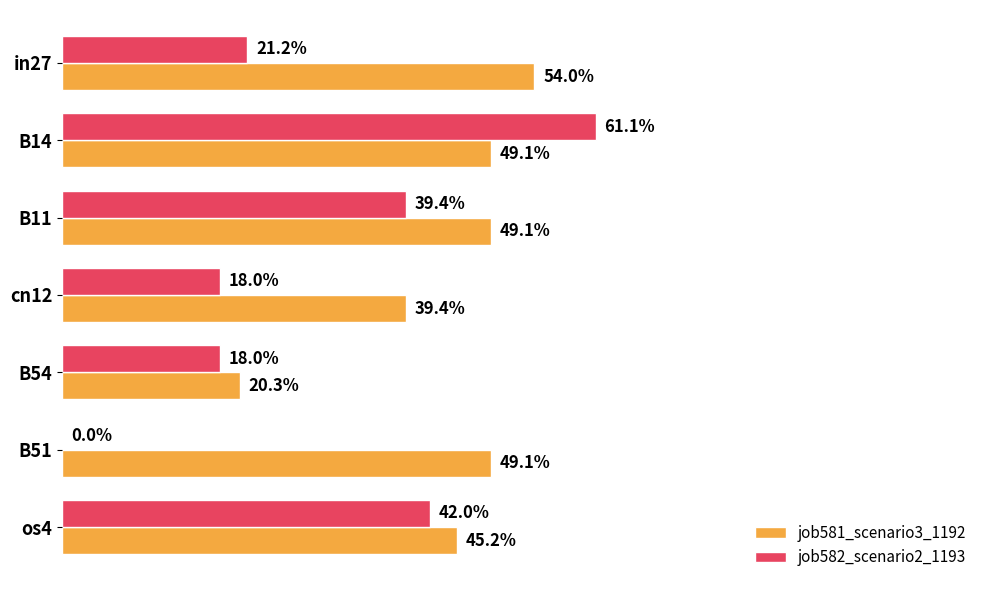

What are all the series names shown in the legend?

job581_scenario3_1192, job582_scenario2_1193